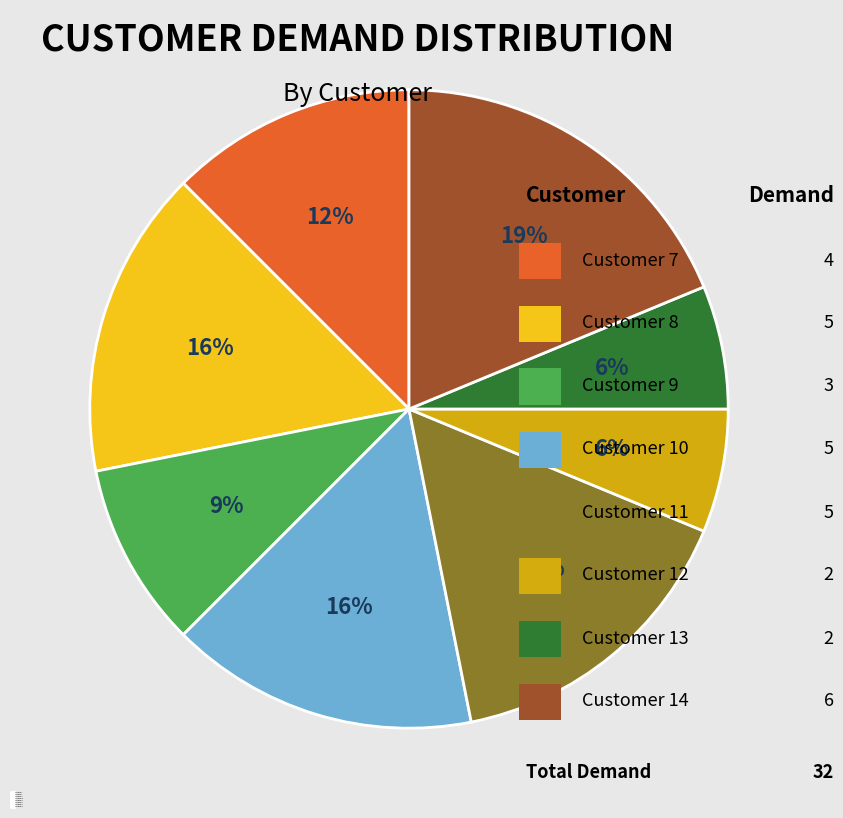

To the nearest percent, what percentage of the pie is Customer 9?

9%